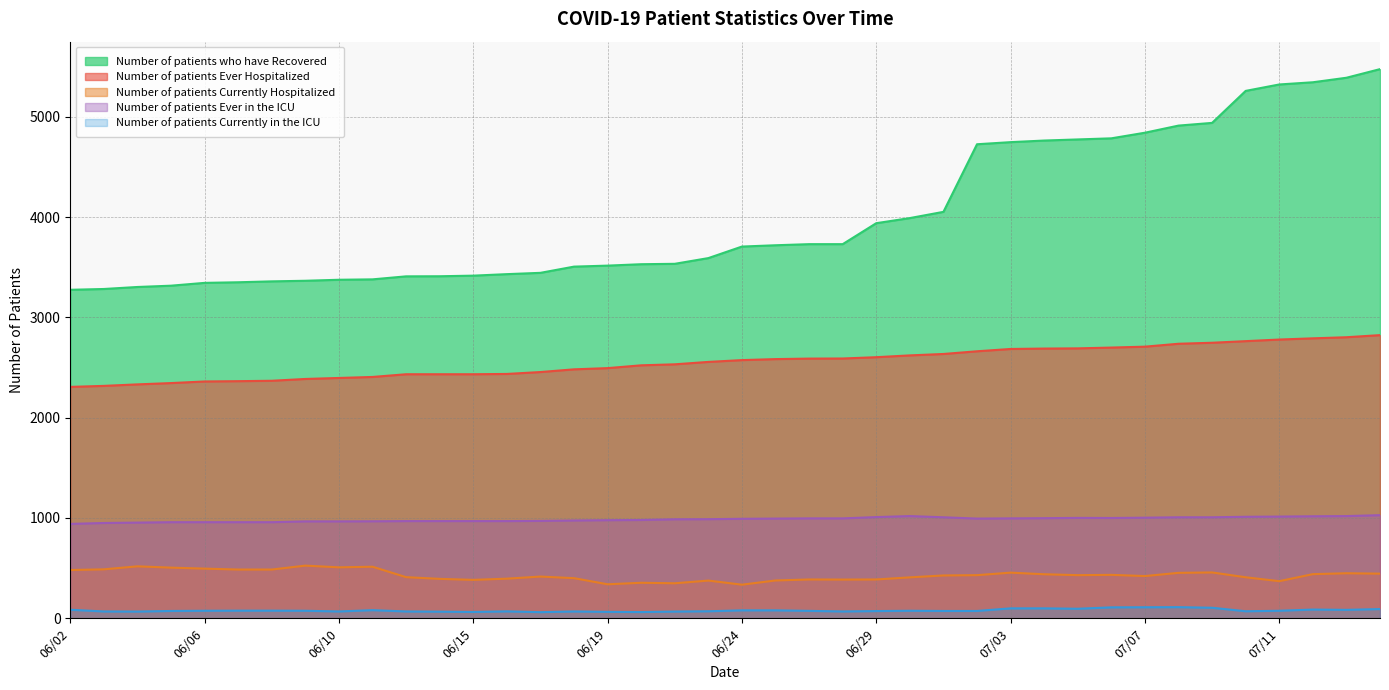

True or false: Number of patients Ever Hospitalized has a value of 1446 at 06/14.

False